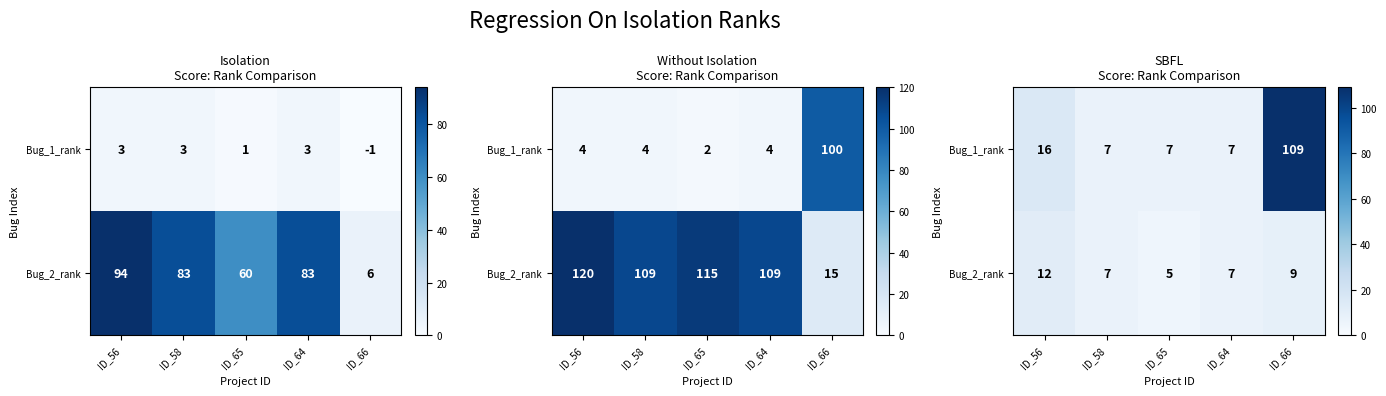

The value of Bug_2_rank at ID_66 is 4. True or false?

False